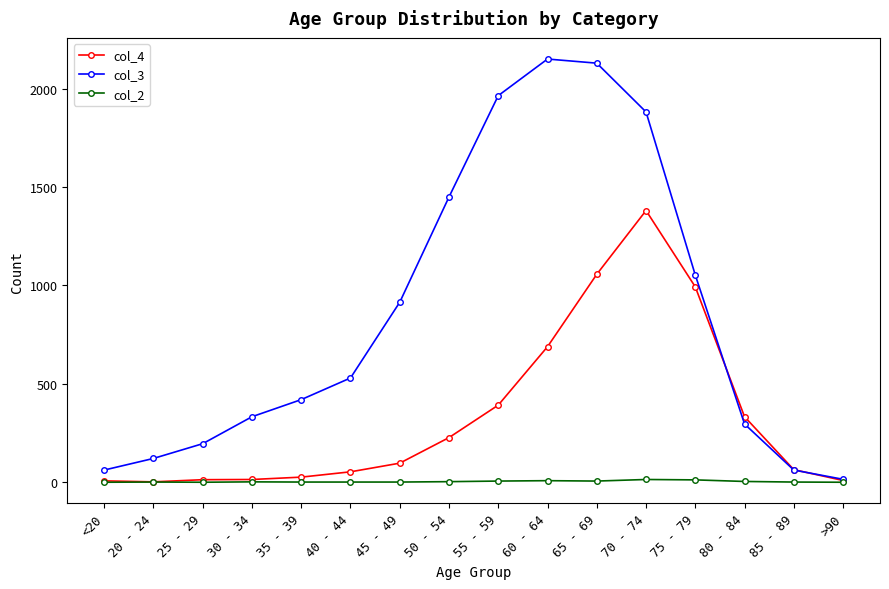

Between which two adjacent categories do col_4 and col_3 first intersect?

75 - 79 and 80 - 84